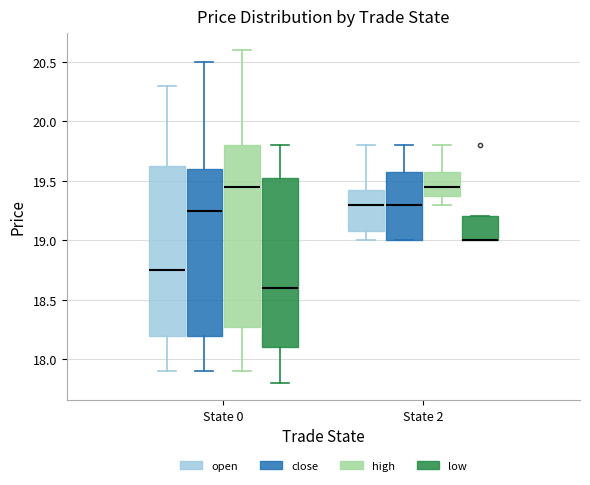

Comparing the boxes themselves (not the whiskers), which one is the tallest?

State 0 (high)